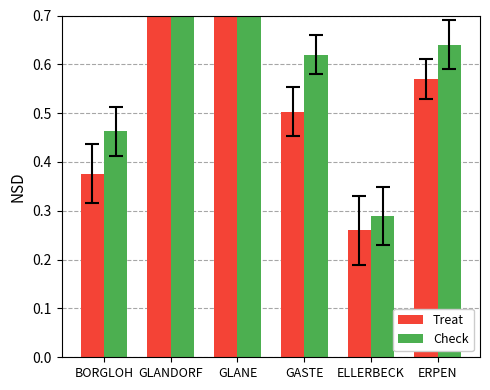

List the labels in order of Check value, largest first.

GLANDORF, GLANE, ERPEN, GASTE, BORGLOH, ELLERBECK